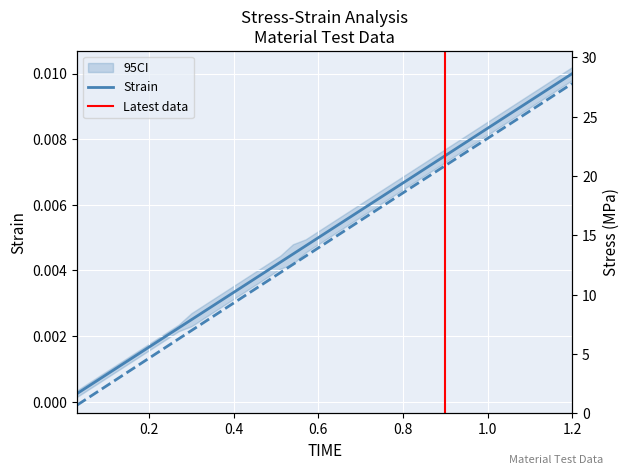

Rank the series by their average value, from lowest to highest.

strain, stress